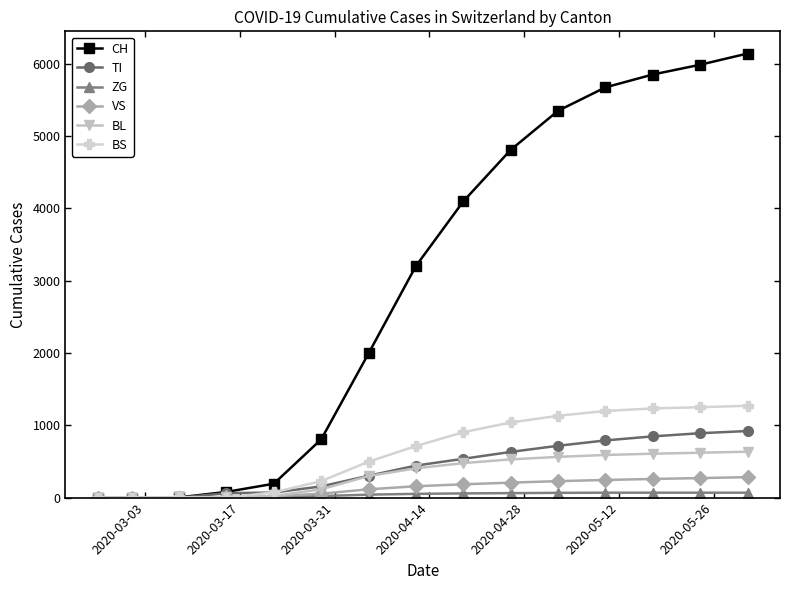

List the series in order of their peak value, highest first.

CH, BS, TI, BL, VS, ZG